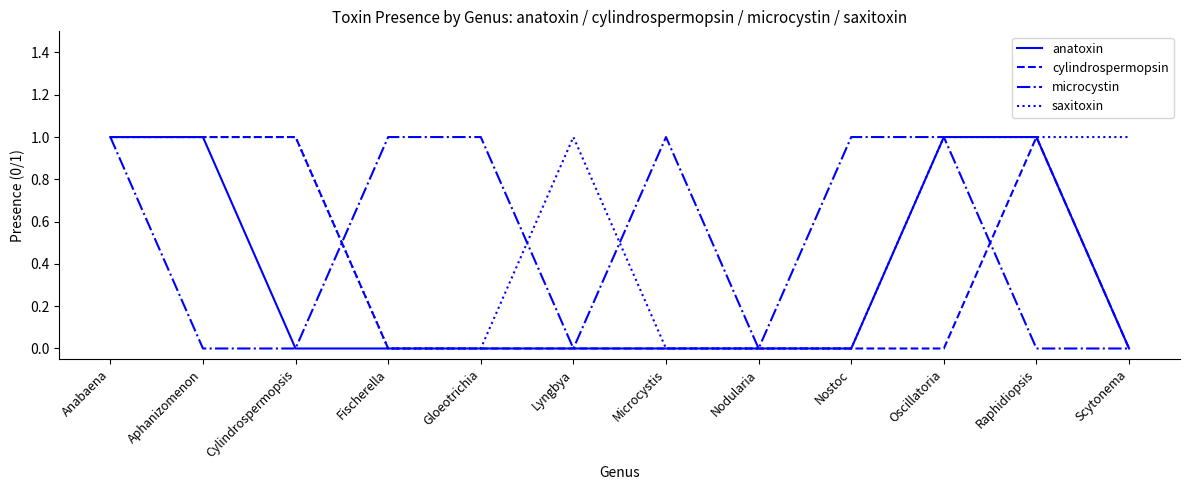

Which series has the largest total across all categories?

saxitoxin